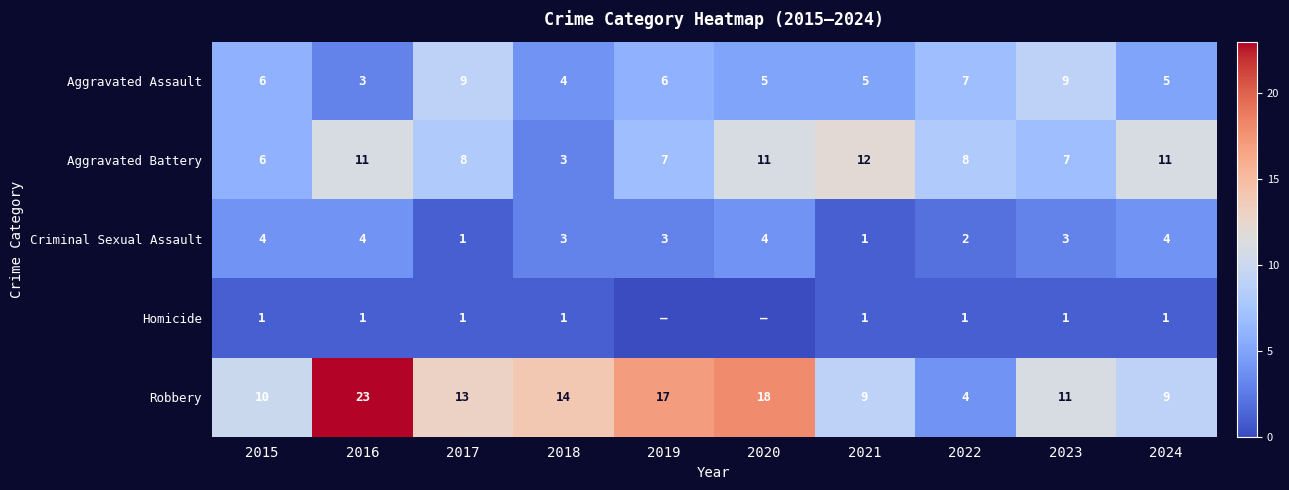

Is the value of Robbery at 2016 greater than the value of Aggravated Assault at 2017?

Yes